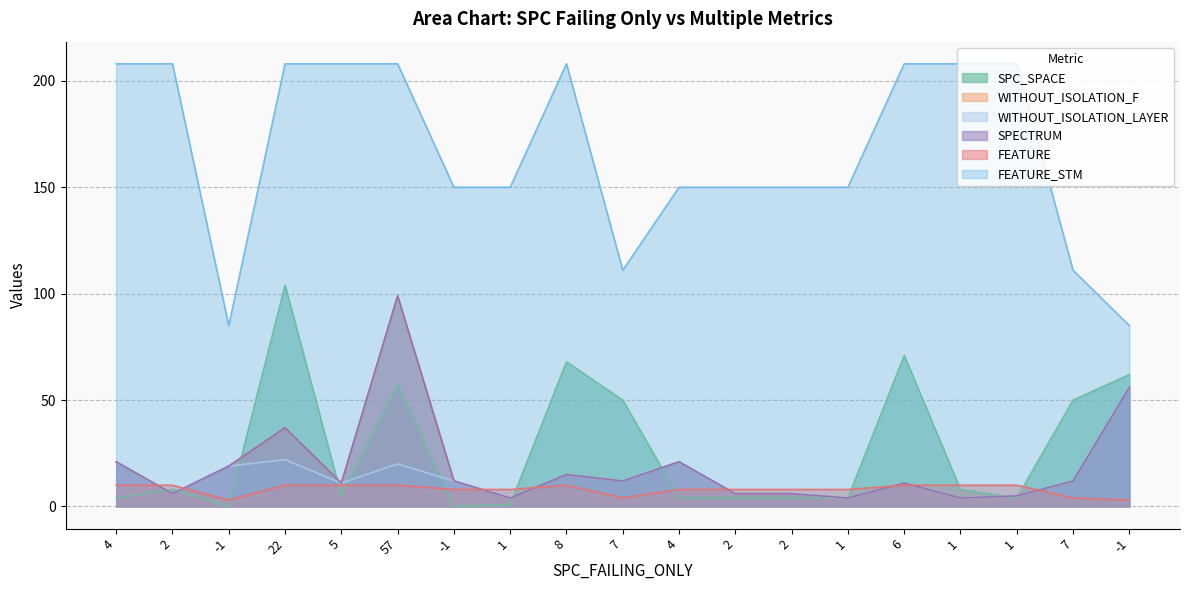

True or false: WITHOUT_ISOLATION_F and FEATURE_STM intersect in this chart.

False